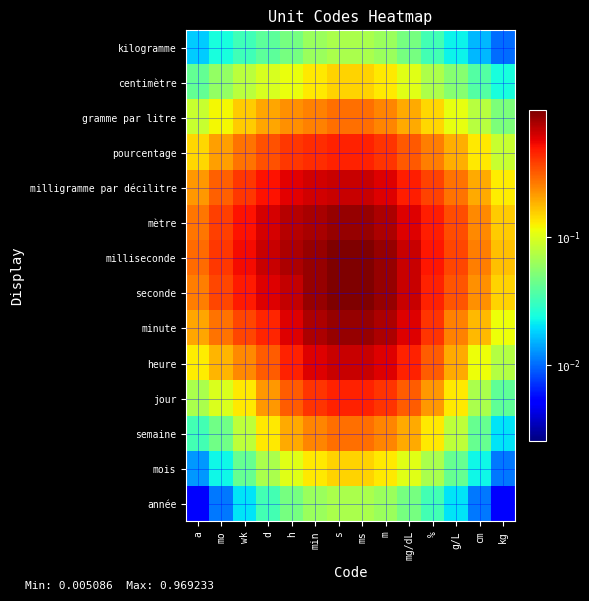

At which category does the chart reach its minimum across all series?

a